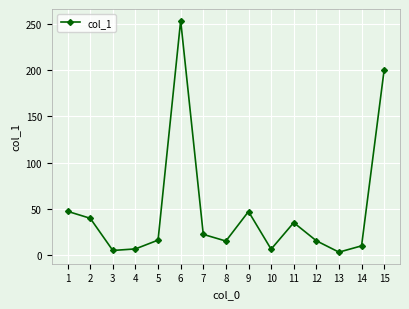

Where is the data nearest to the value 128?

15